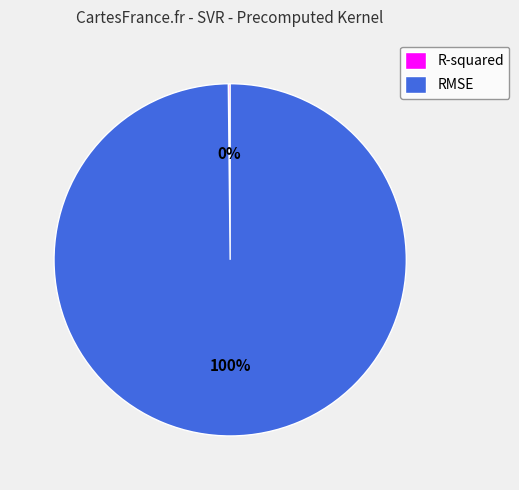

Which slice is the largest?

RMSE